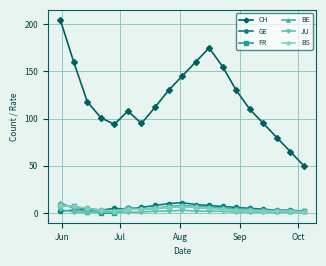

Which series has the largest range (max minus min)?

CH